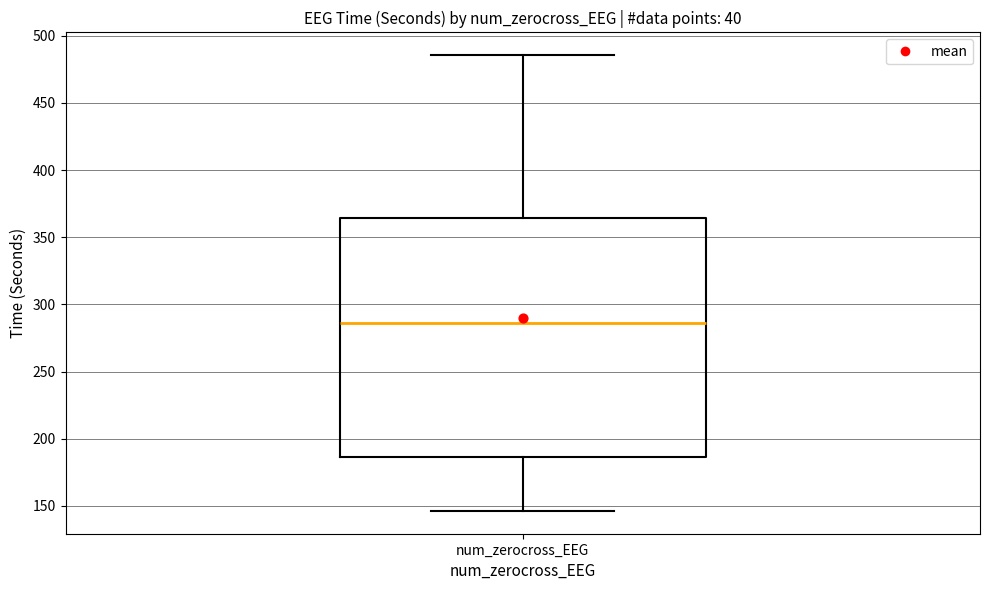

Read this box plot against the y-axis: the position of the median line, the range covered by the box, and the ends of both whiskers. The values are not printed on the chart, so give them approximately, as read against the axis.

median 285, box 185 to 365, whiskers 145 to 485